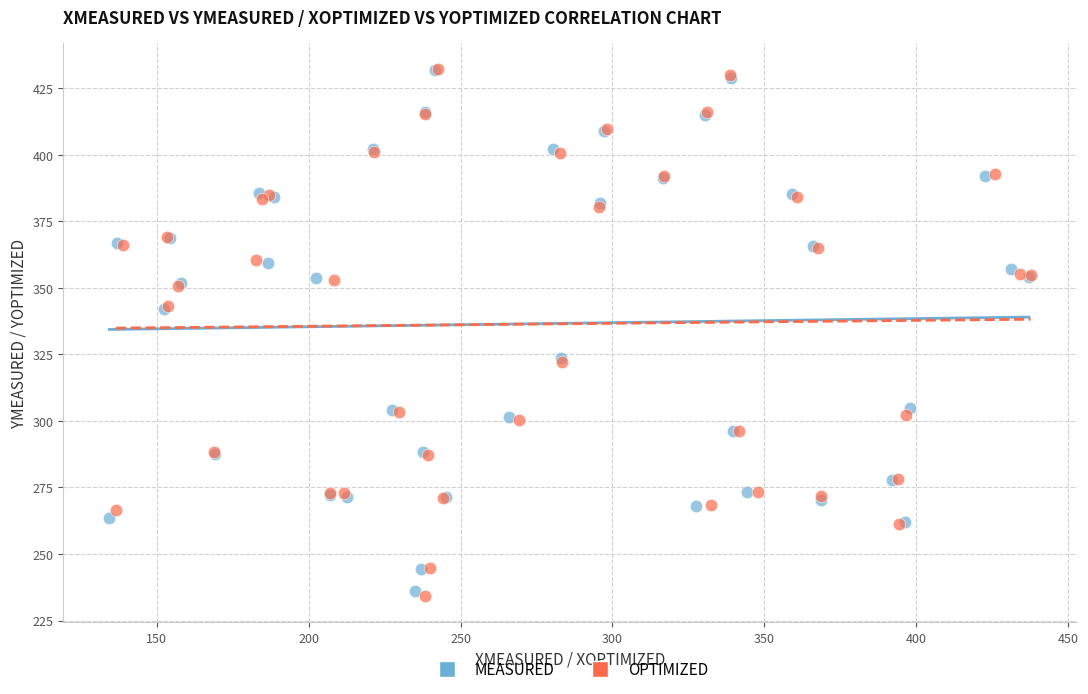

Which series has the widest spread of Y values?

OPTIMIZED